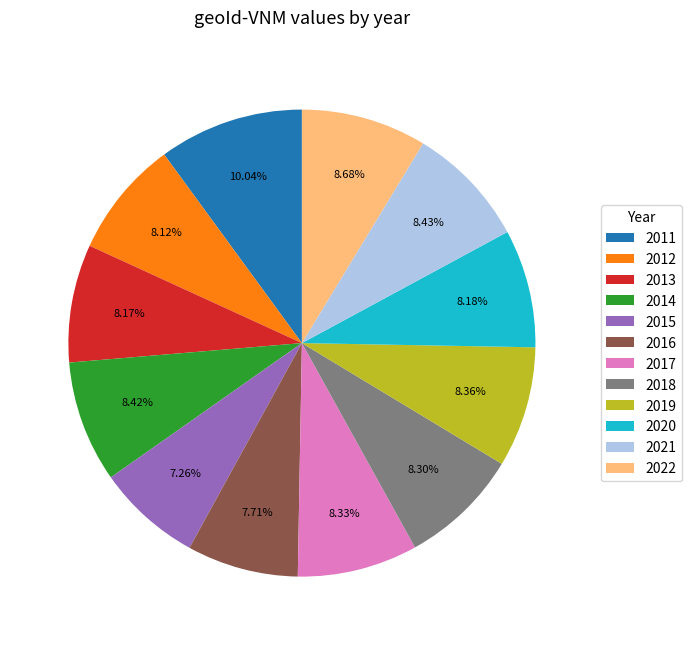

Between 2022 and 2011, which is larger?

2011